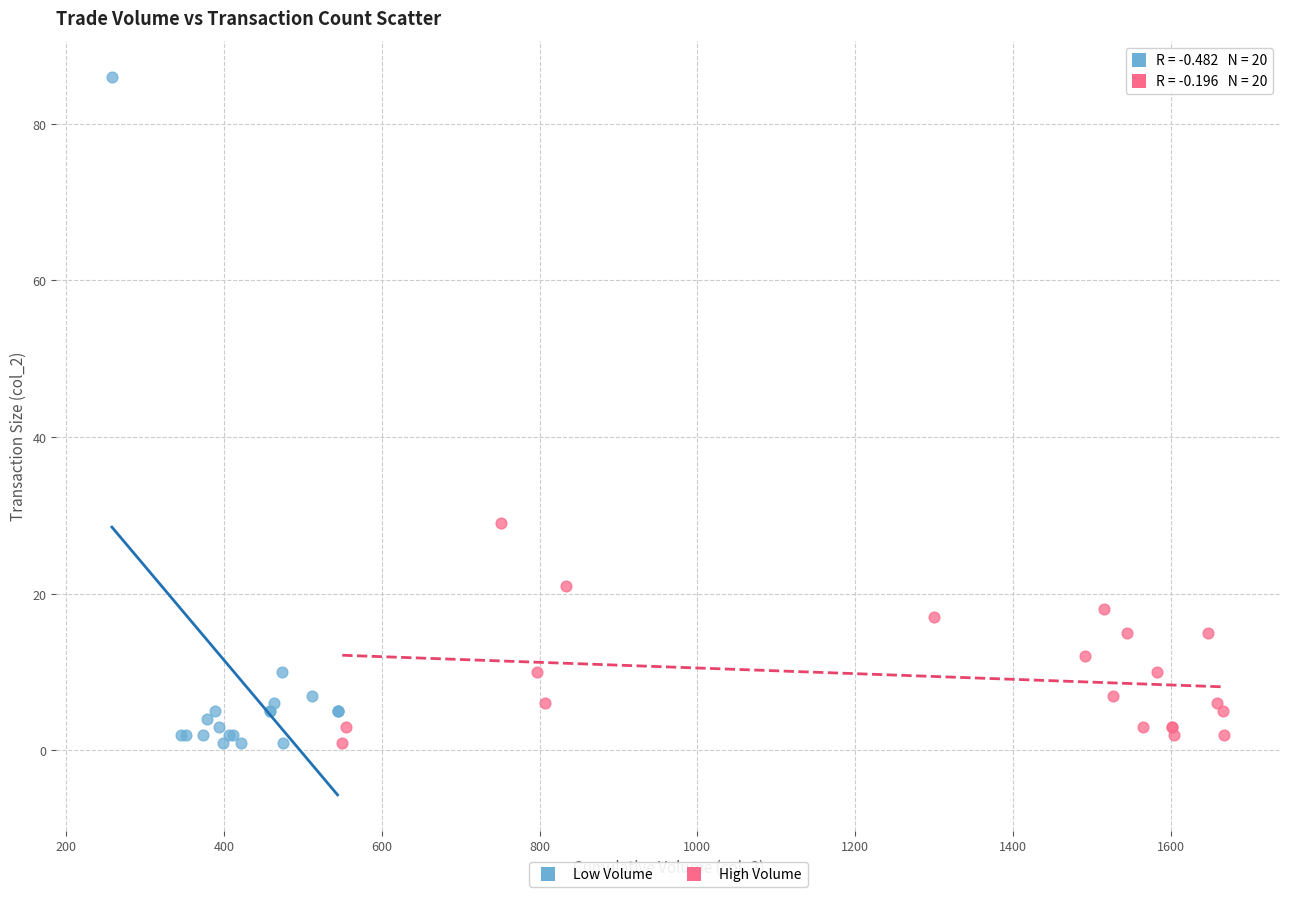

Which series reaches the maximum Y coordinate?

Low Volume